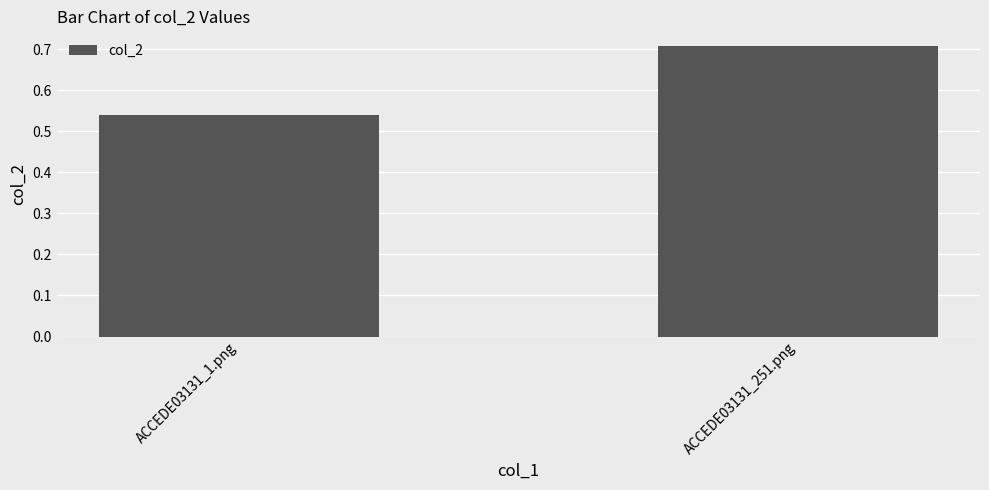

What is the label of the 2nd bar from the right?

ACCEDE03131_1.png